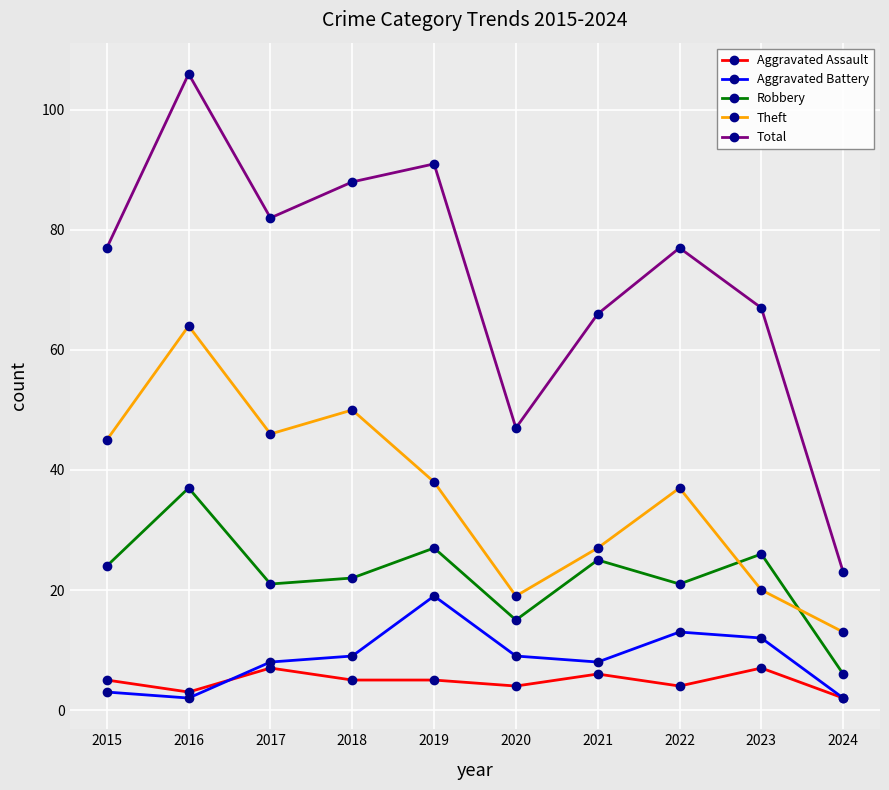

Which series has the widest spread of values?

Total